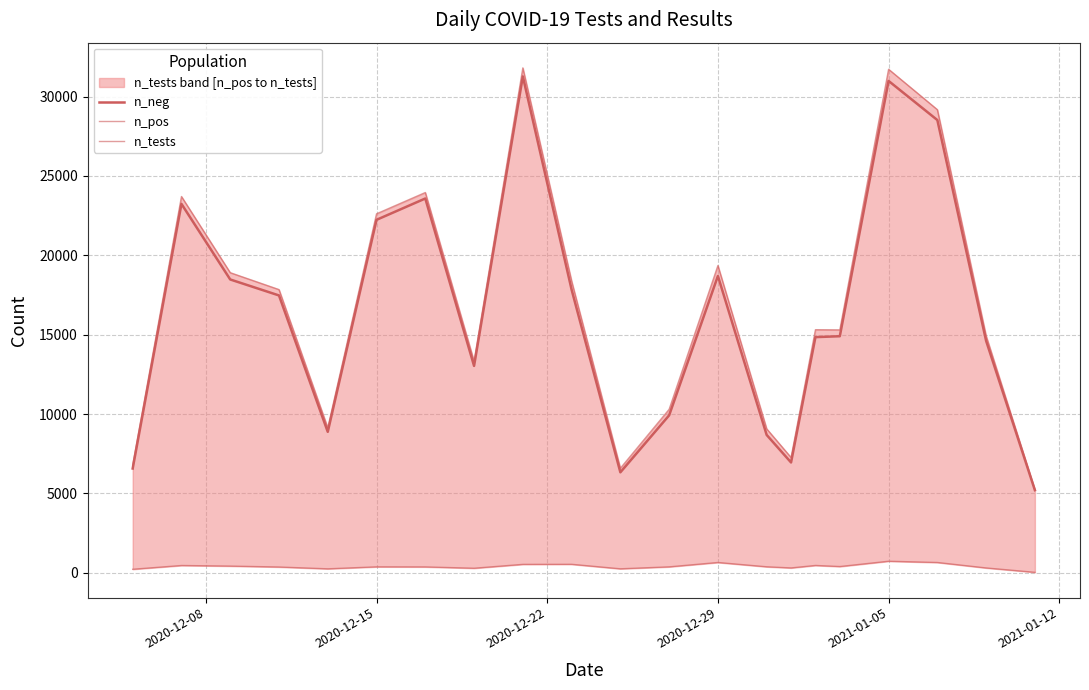

Reading left to right, extract all data points from this chart.

n_neg: 6573	23237	18478	17472	8881	22234	23578	13035	31266	17838	6333	9923	18699	8687	6954	14847	14904	30982	28517	14613	5208
n_pos: 228	465	428	370	256	381	376	293	537	541	257	380	655	384	312	468	400	734	655	311	36
n_tests: 6801	23702	18906	17842	9137	22615	23954	13328	31803	18379	6590	10303	19354	9071	7266	15315	15304	31716	29172	14924	5244